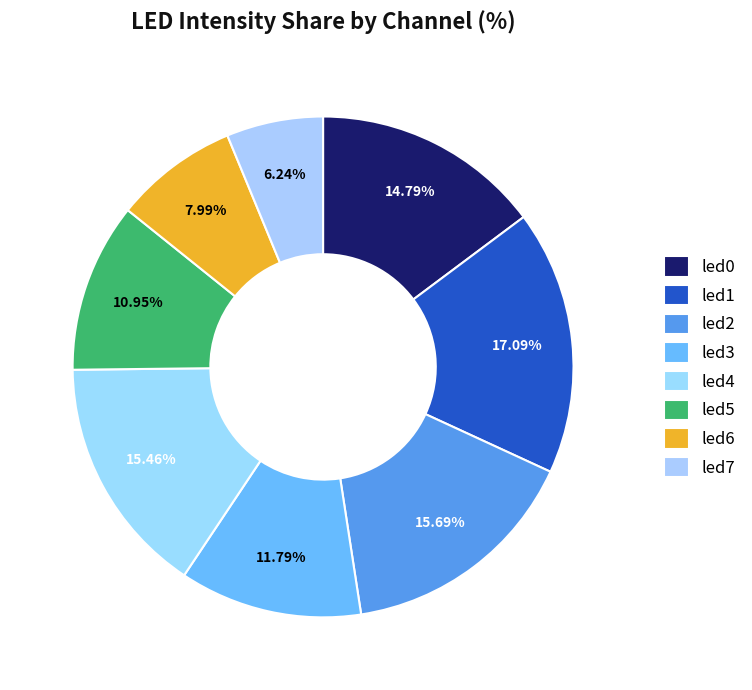

To the nearest percent, what portion does led7 represent?

6%